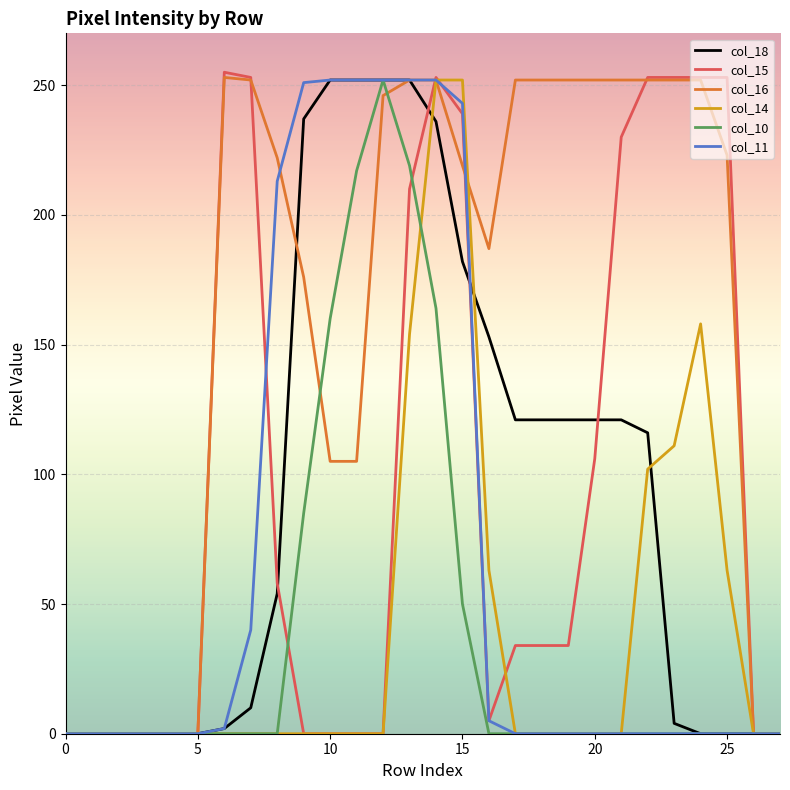

Which series has the widest spread of values?

col_15